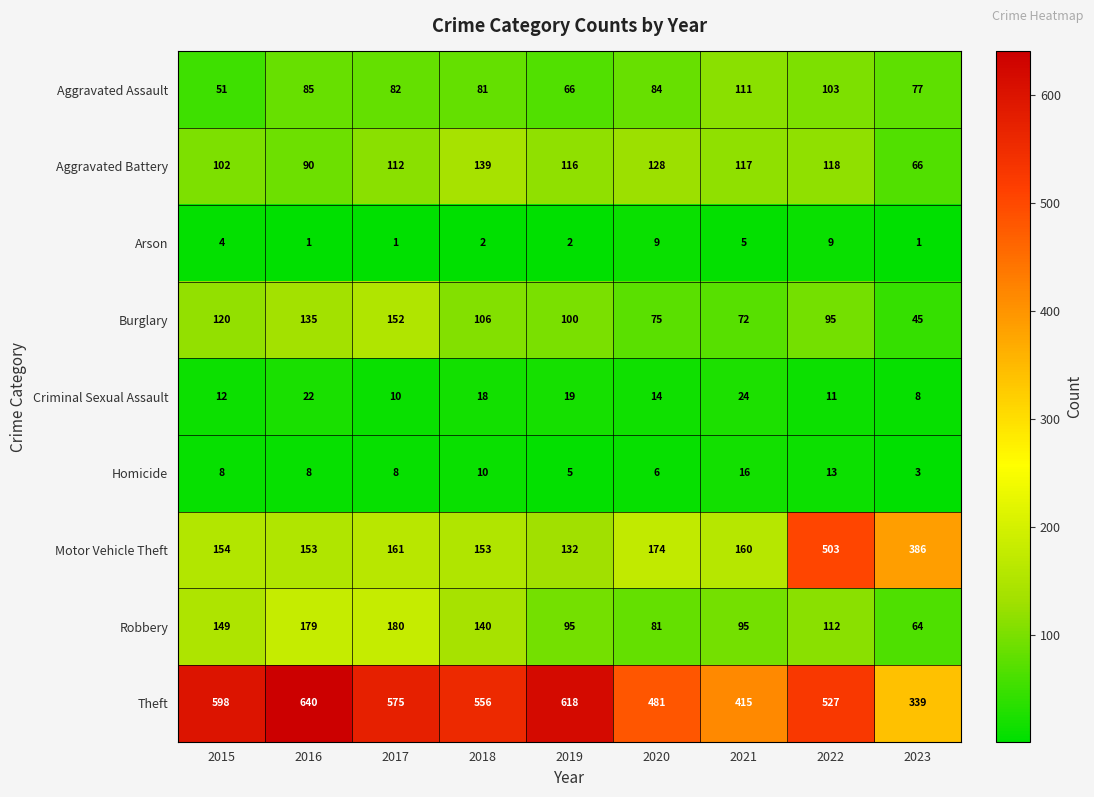

What is the difference between the highest and lowest values at 2021?

410